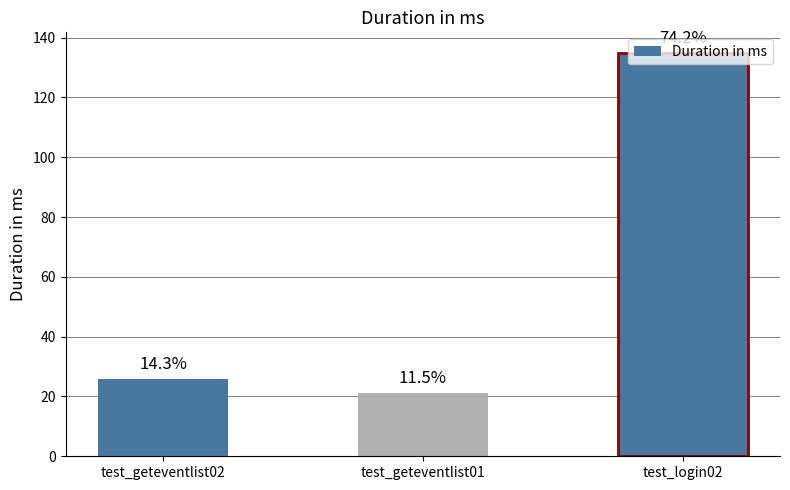

Are the bars horizontal?

No